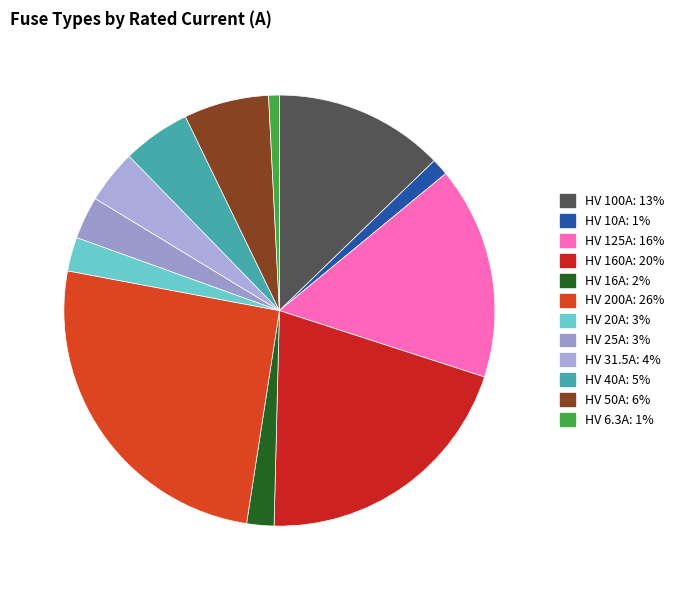

To the nearest percent, what portion does HV 200A represent?

26%